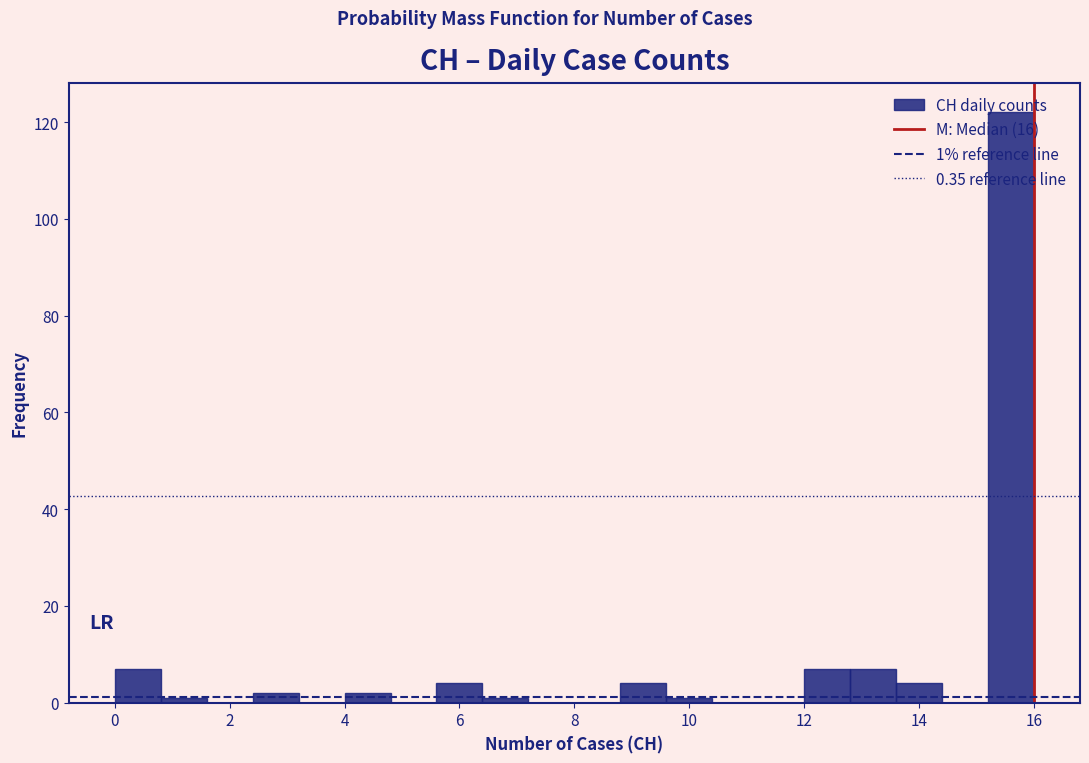

Over which range of the x-axis is the bar tallest?

15.2 to 16.0